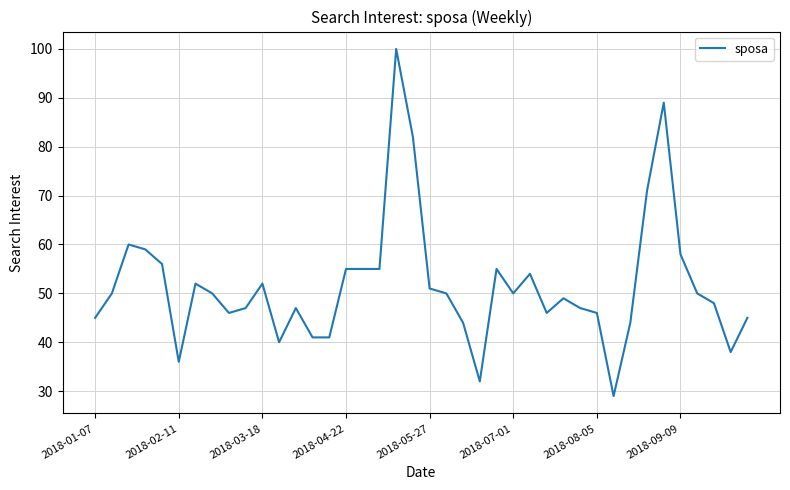

What is the minimum value shown in the chart?

29